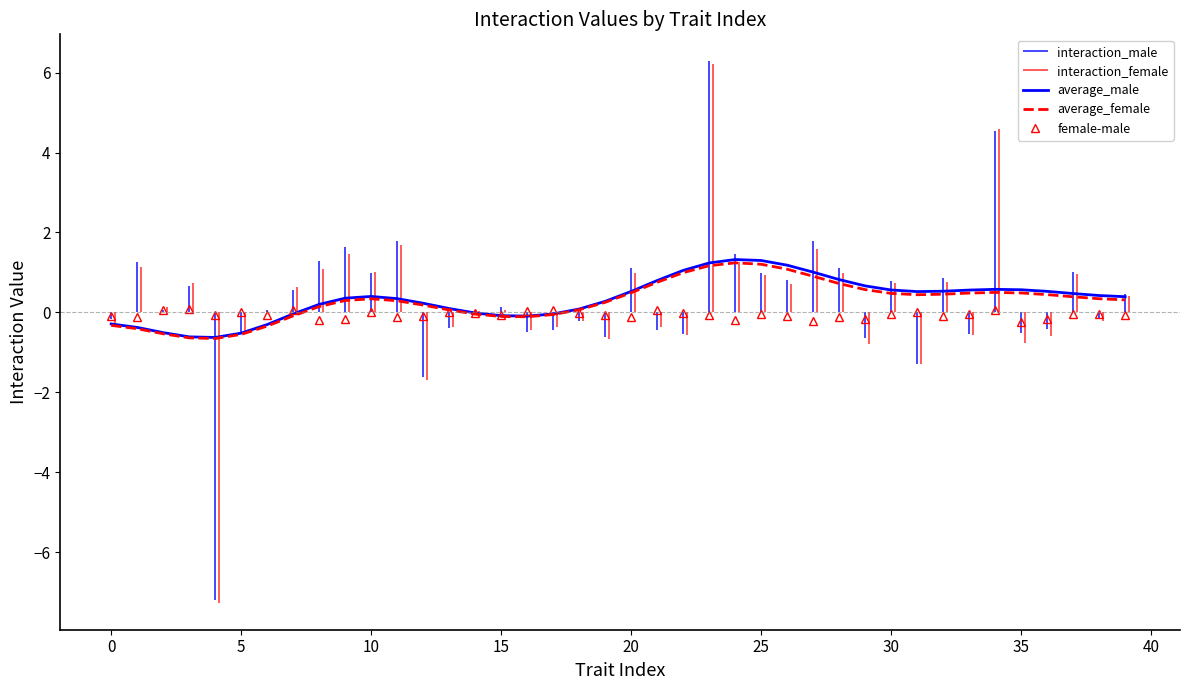

Is it true that average_male equals 1.3 at 25?

True